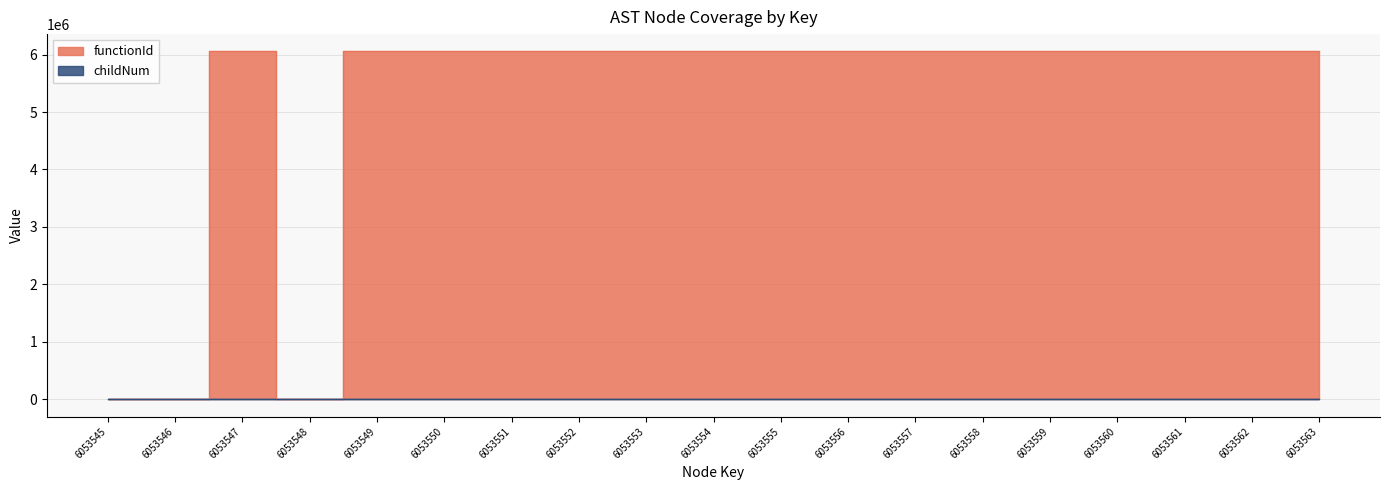

At which category does childNum reach its first local valley?

6053558